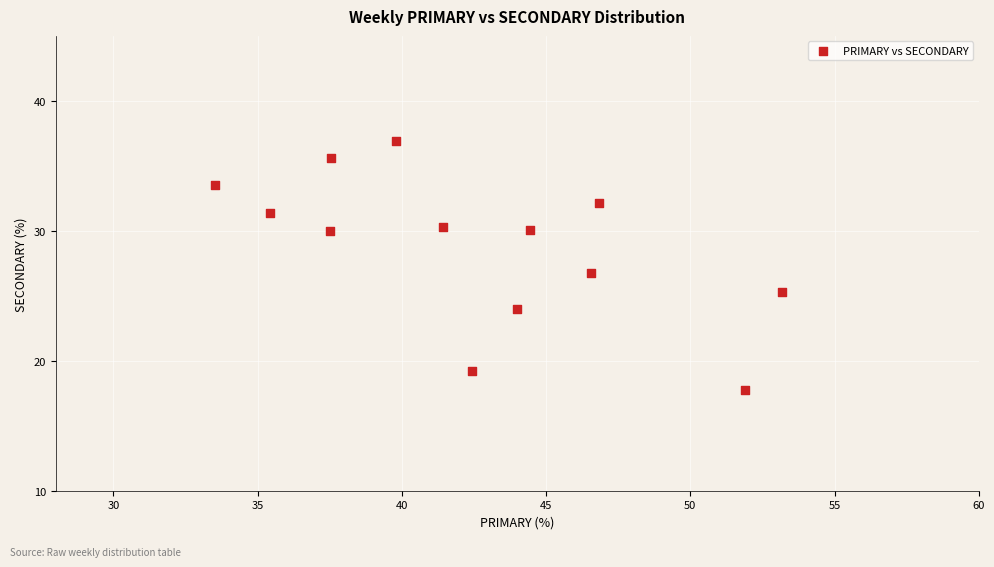

What is the range of Y values (max minus min)?

19.2